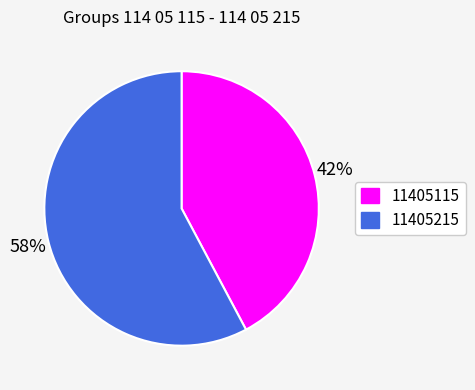

To the nearest percent, what is the combined percentage of 11405215 and 11405115?

100%